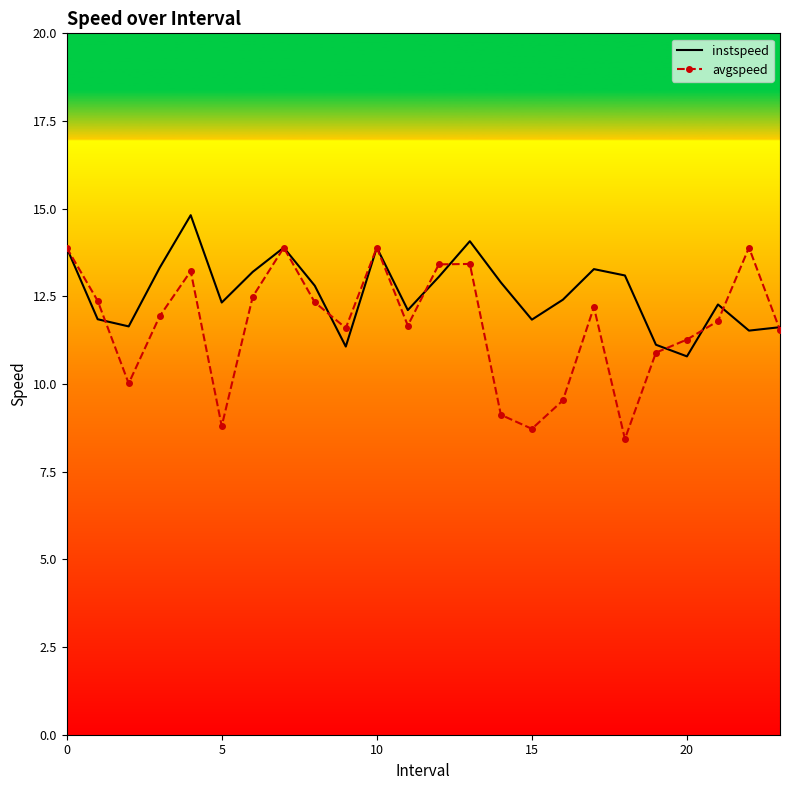

Rank the series by their average value, from highest to lowest.

instspeed, avgspeed